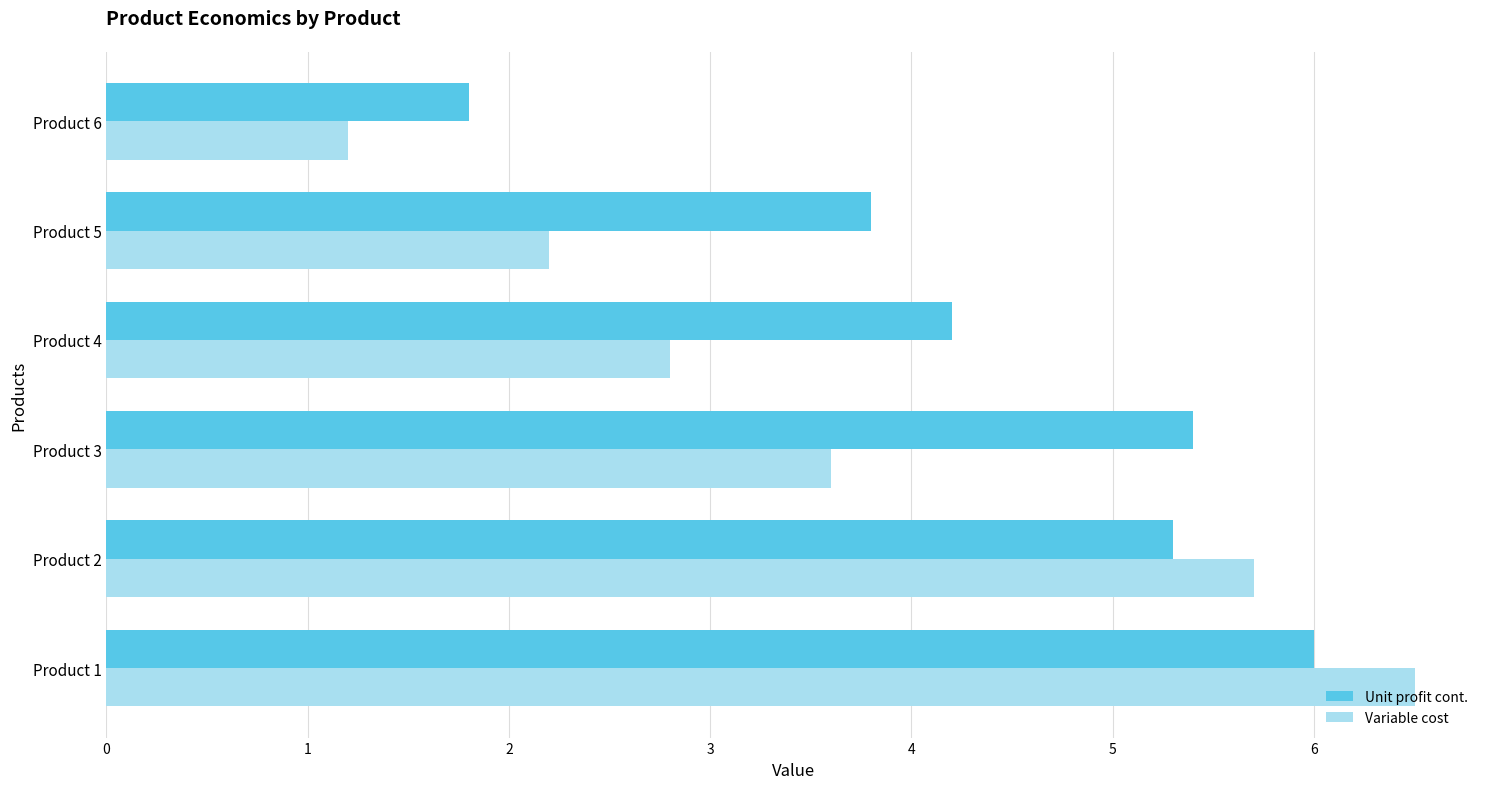

Is it true that Variable cost equals 1.2 at Product 6?

True